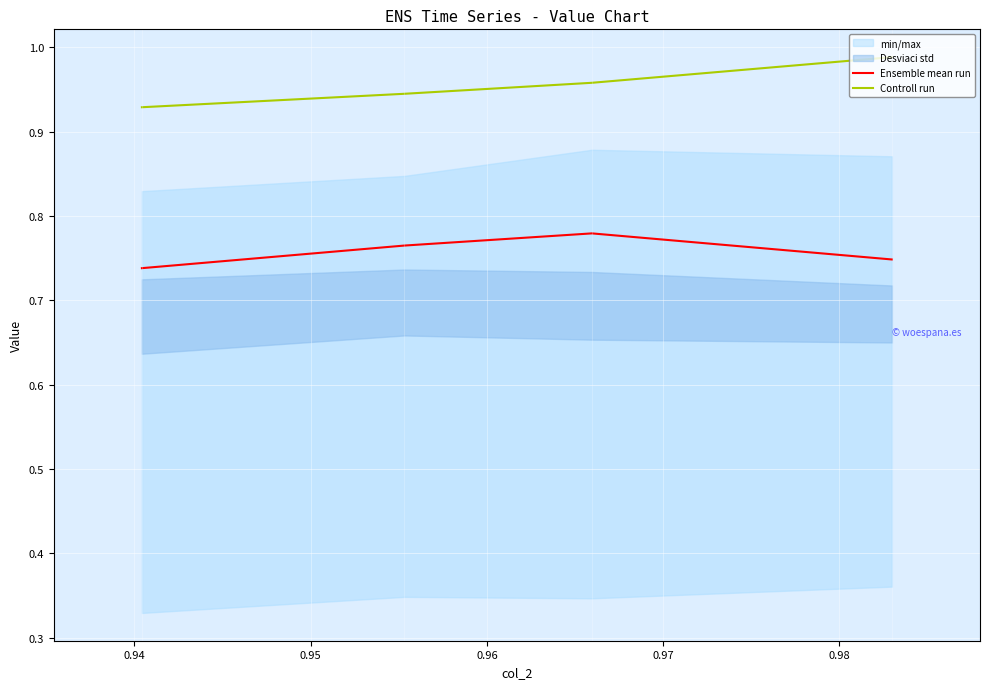

True or false: Ensemble mean run has more than 1 interior local peaks.

False